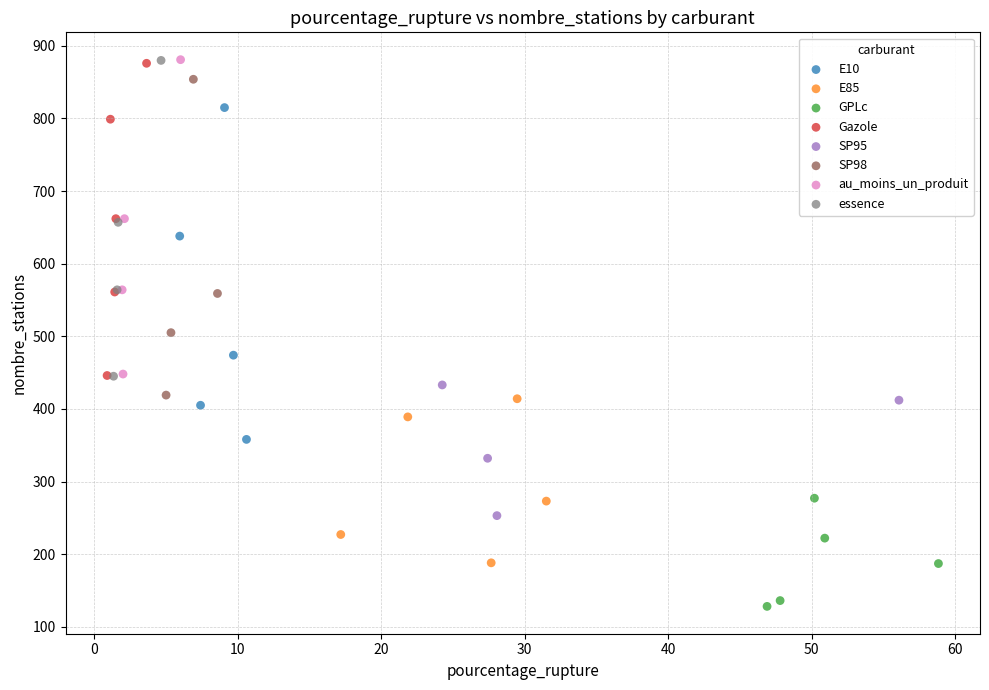

Which series contains the lowest Y value?

GPLc